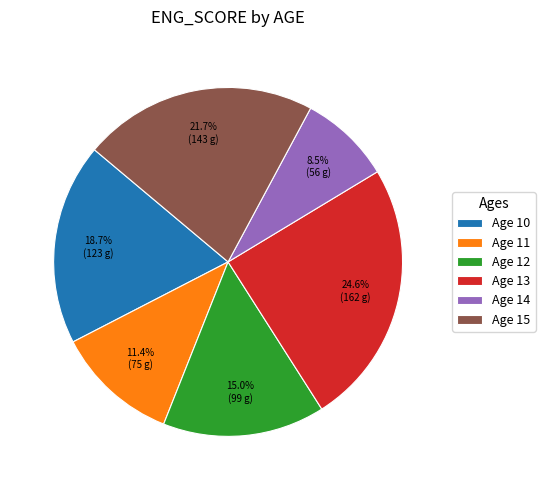

What is the smallest slice in the pie chart?

Age 14